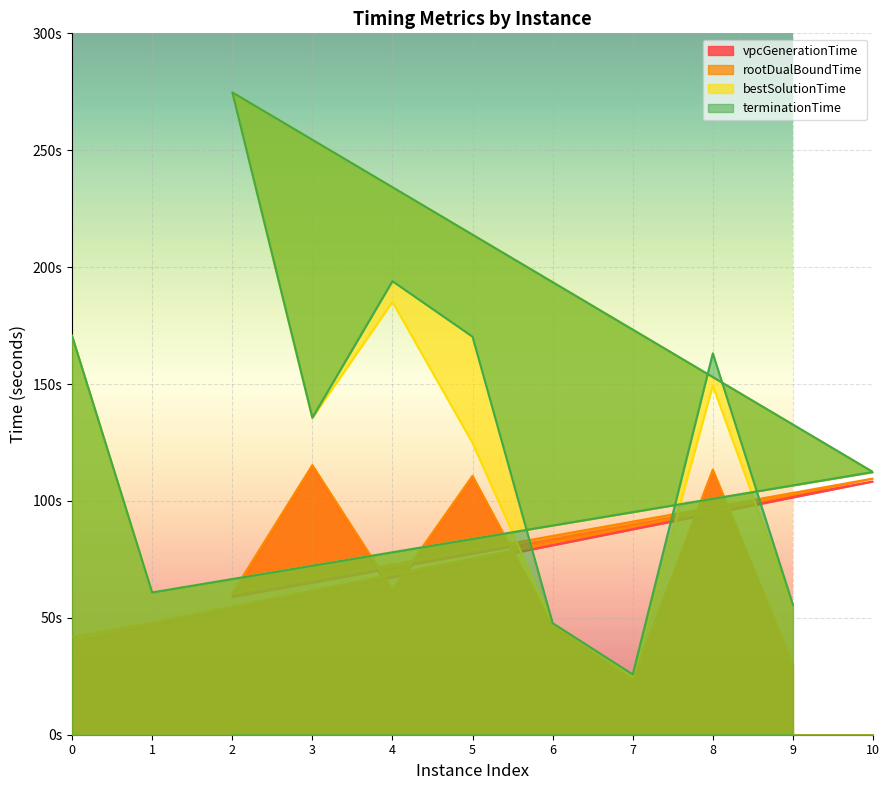

What is the minimum value for vpcGenerationTime?

23.2